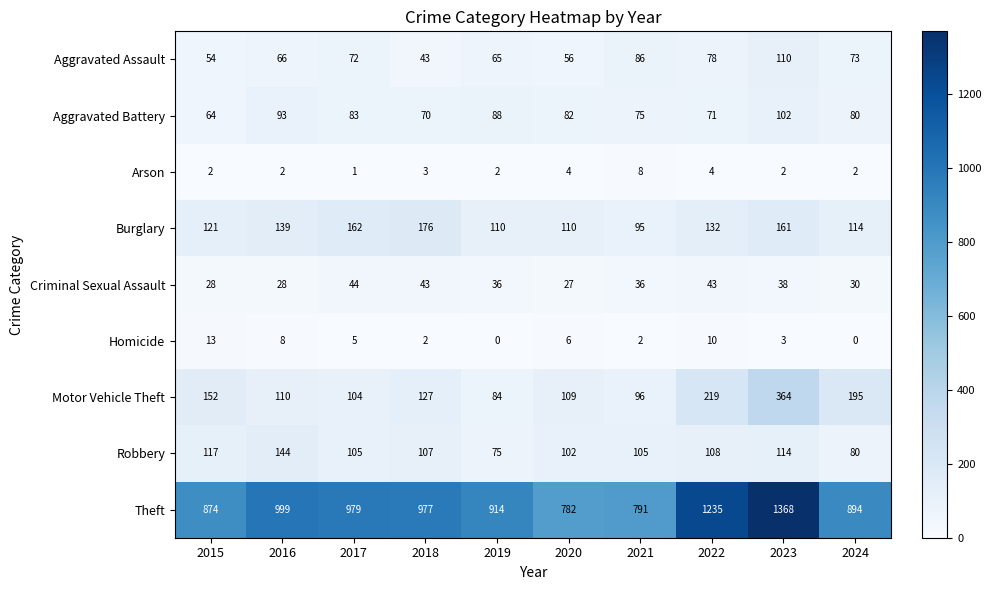

What is the difference between the Robbery values at 2021 and 2023?

9